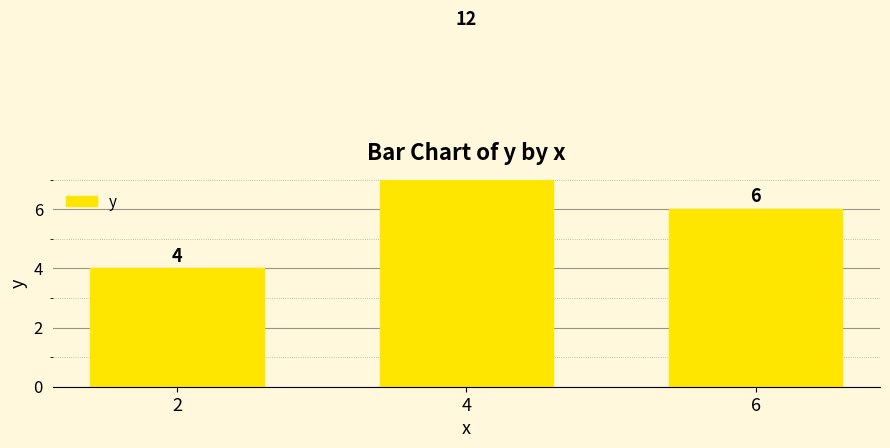

Which has a higher value, 4 or 2?

4